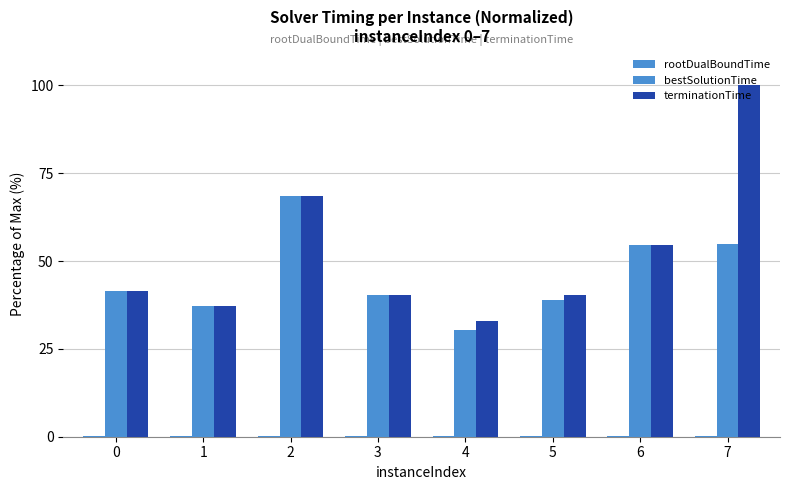

Reading left to right, extract all data points from this chart.

rootDualBoundTime: 0=0.2	1=0.2	2=0.2	3=0.2	4=0.2	5=0.2	6=0.2	7=0.2
bestSolutionTime: 0=41.4	1=37.3	2=68.5	3=40.3	4=30.5	5=38.9	6=54.7	7=54.8
terminationTime: 0=41.4	1=37.3	2=68.5	3=40.3	4=32.8	5=40.3	6=54.7	7=100.0